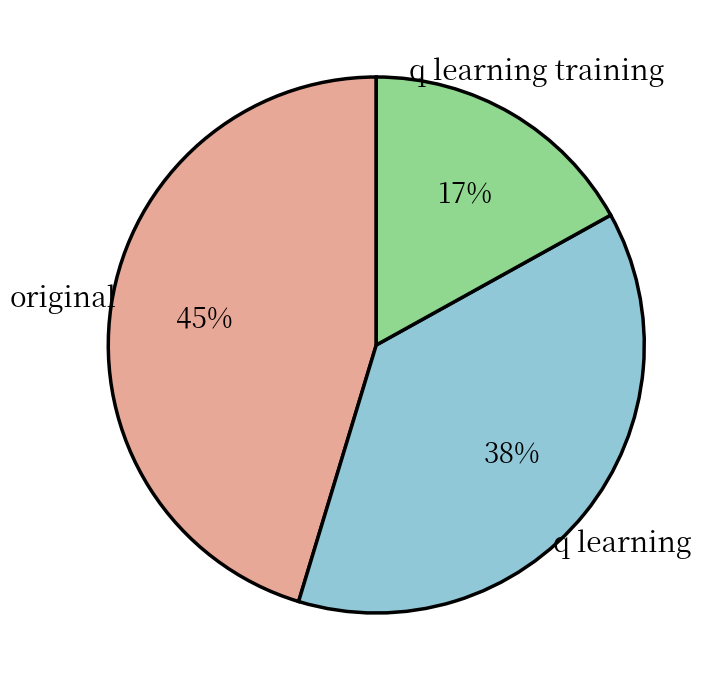

To the nearest percent, what is the difference between the largest and smallest slice percentages?

28%